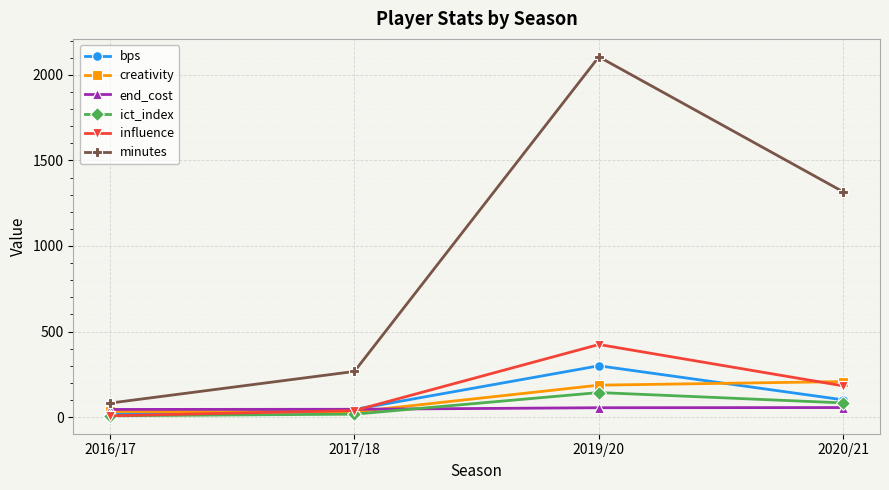

What is the minimum value shown in the chart?

8.0